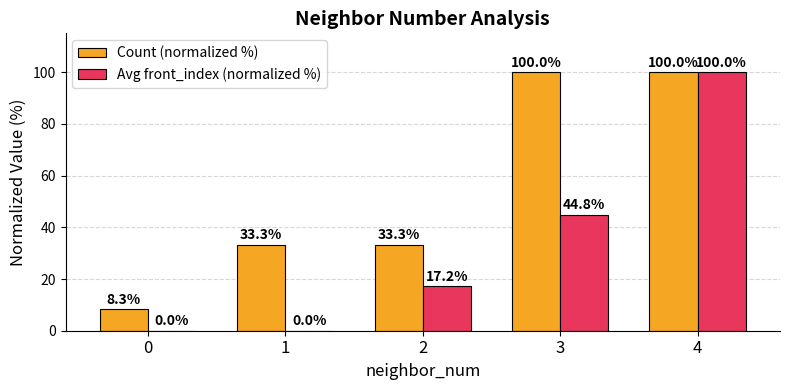

At which label is Avg front_index (normalized %) closest to 50?

3